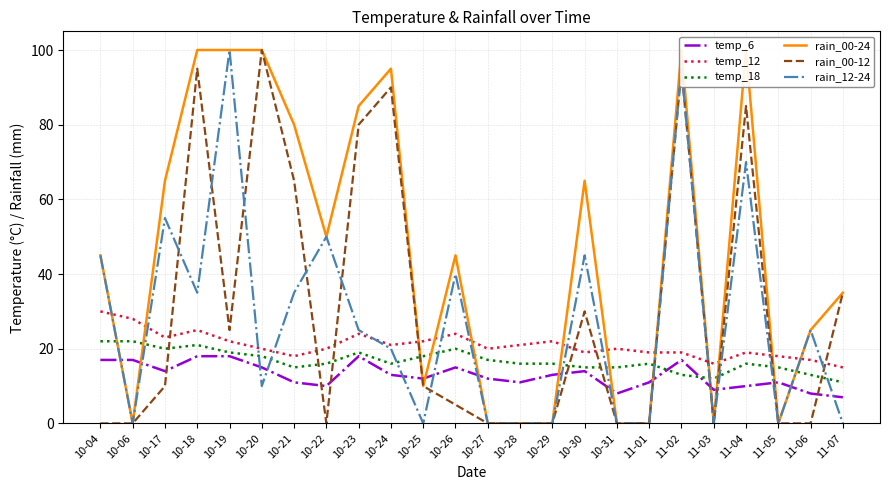

What is the label of the 13th point from the left?

10-27